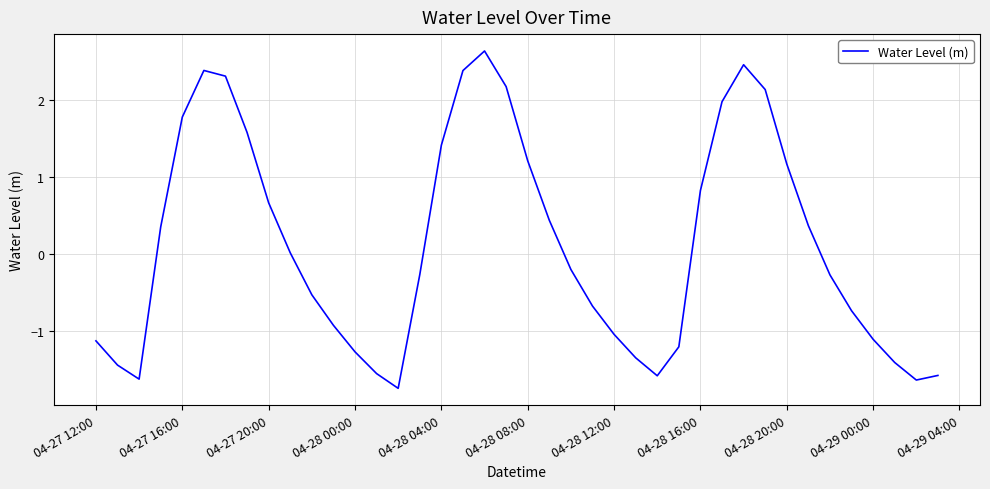

What is the minimum value shown in the chart?

-1.7